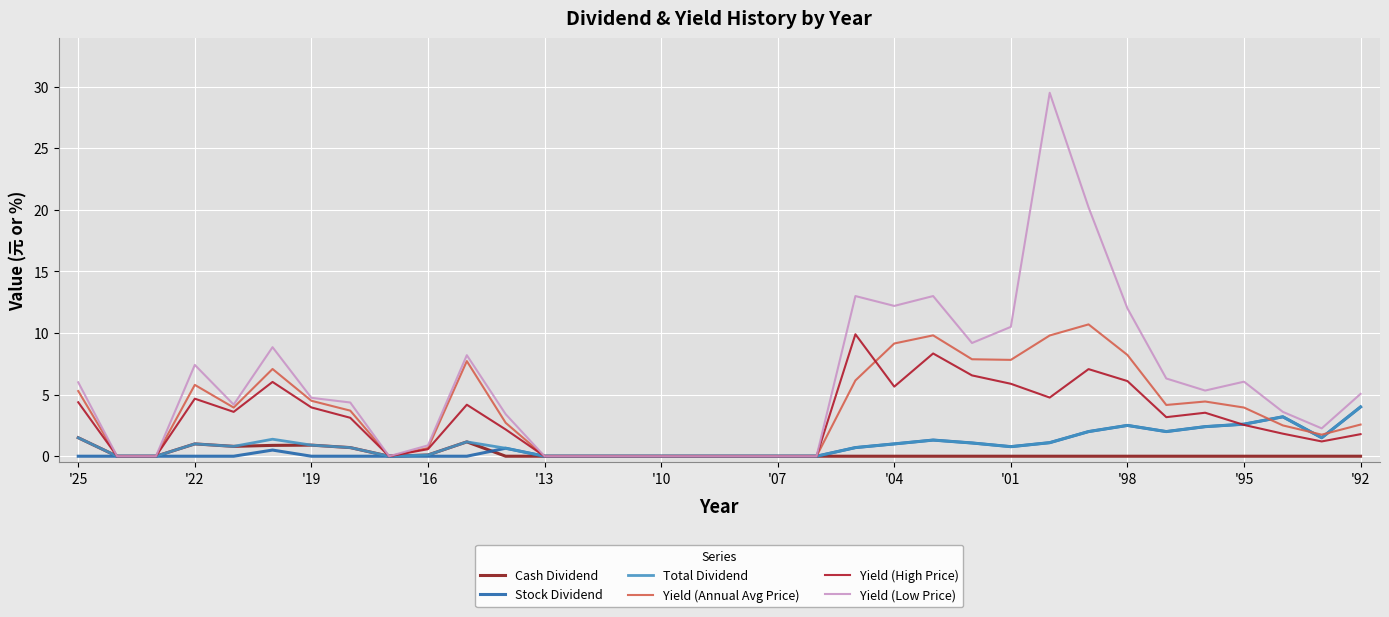

Which series has the largest total across all categories?

Yield (Low Price)